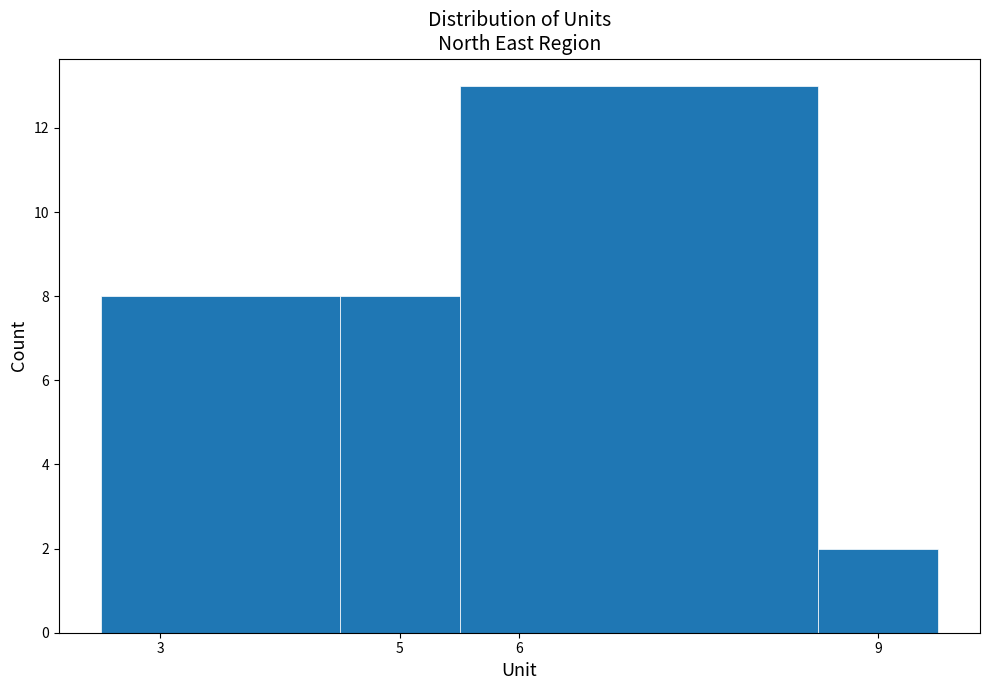

Reading left to right, list every bar in this chart as the range it spans on the x-axis followed by its height. The values are not printed on the chart, so give them approximately, as read against the axis.

2.5 to 4.5: 8
4.5 to 5.5: 8
5.5 to 8.5: 13
8.5 to 9.5: 2